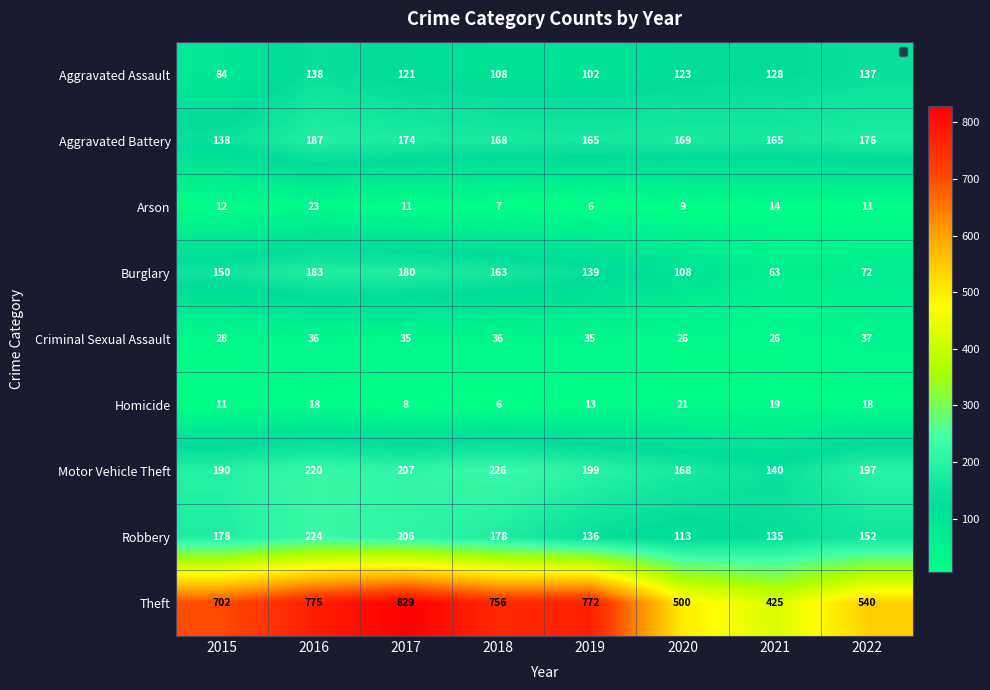

At 2017, list the series in order from smallest to largest.

Homicide, Arson, Criminal Sexual Assault, Aggravated Assault, Aggravated Battery, Burglary, Robbery, Motor Vehicle Theft, Theft